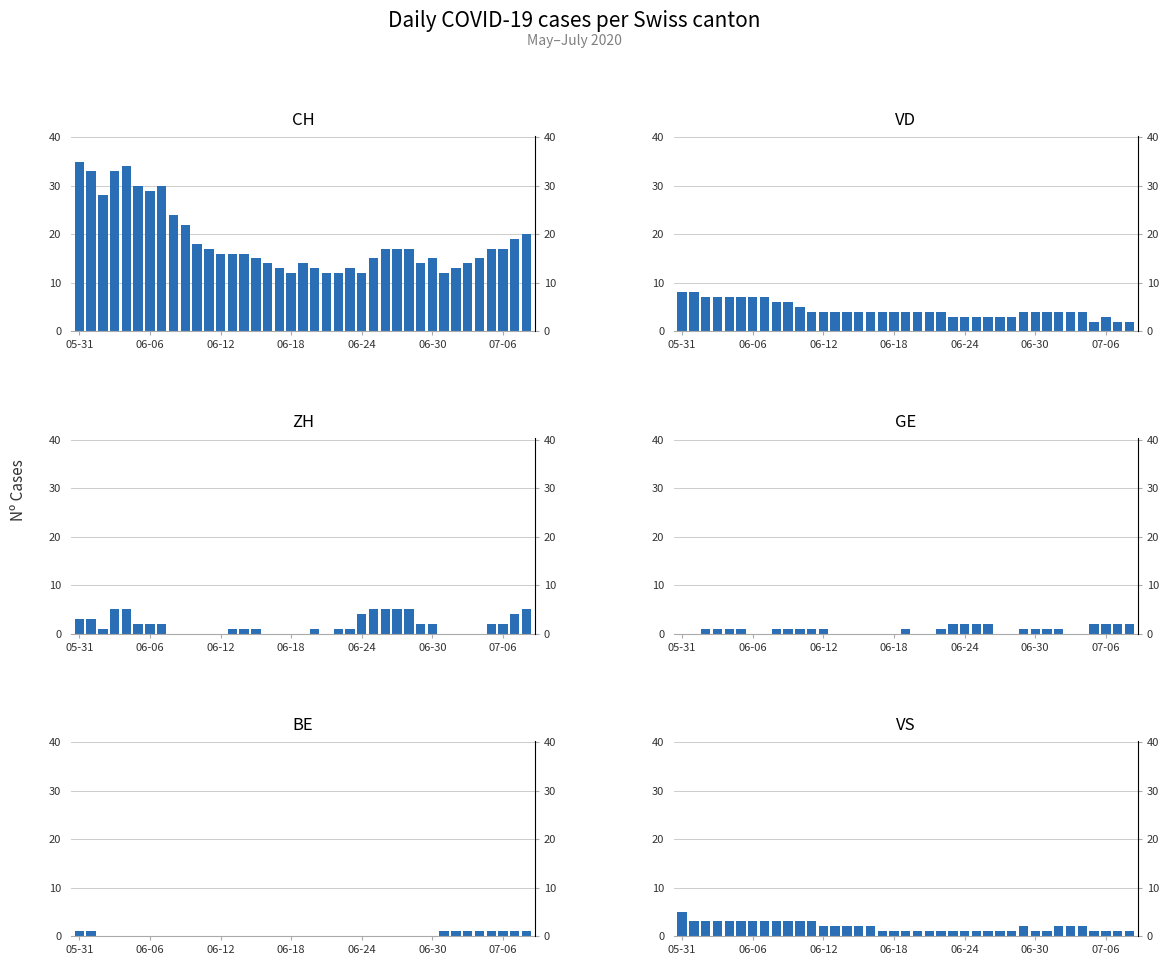

At which label does VS reach its peak?

05-31